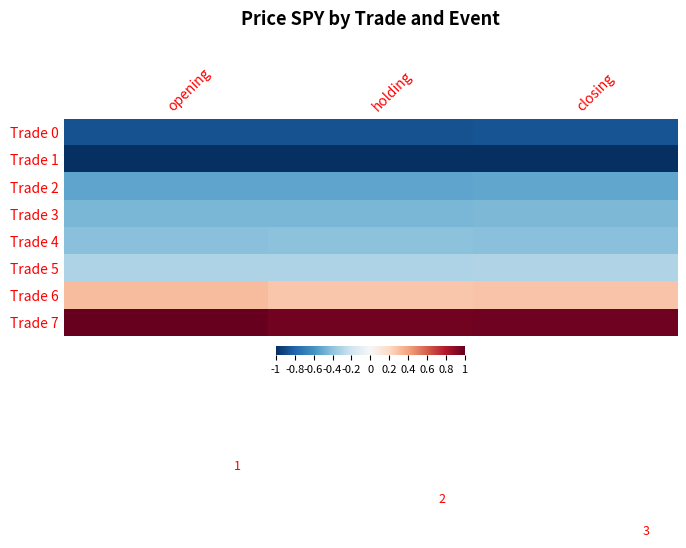

What is the total value across all series at closing?

-2.3